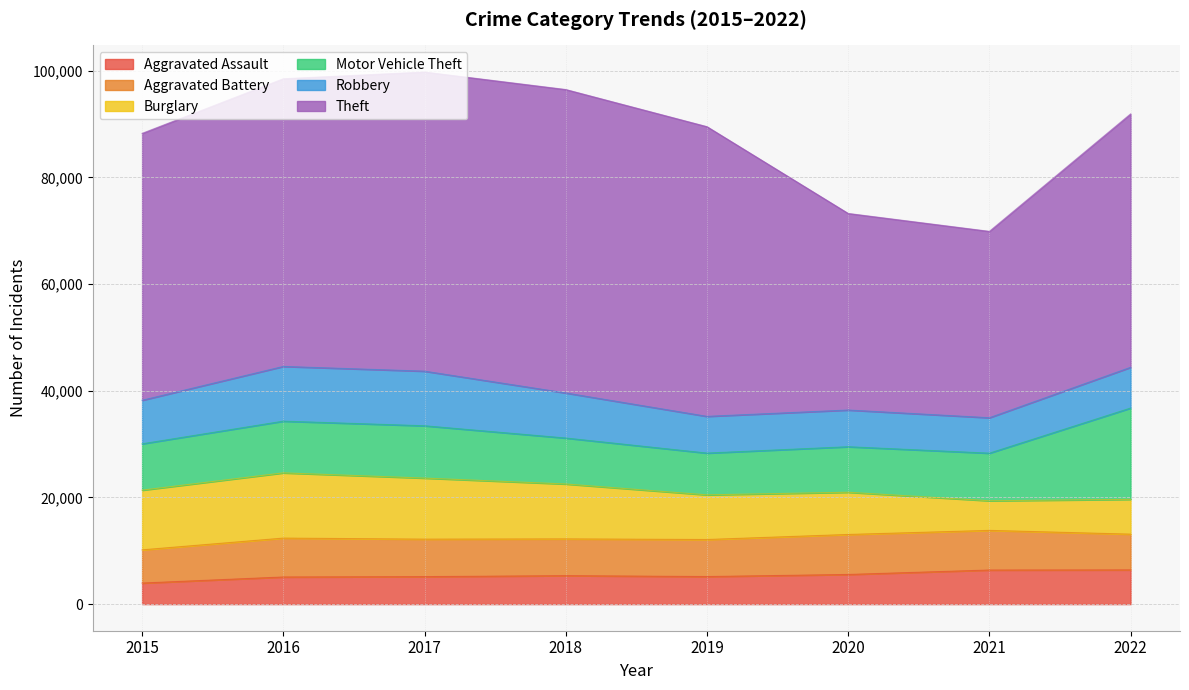

Which series changed the most between 2015 and 2022?

Motor Vehicle Theft